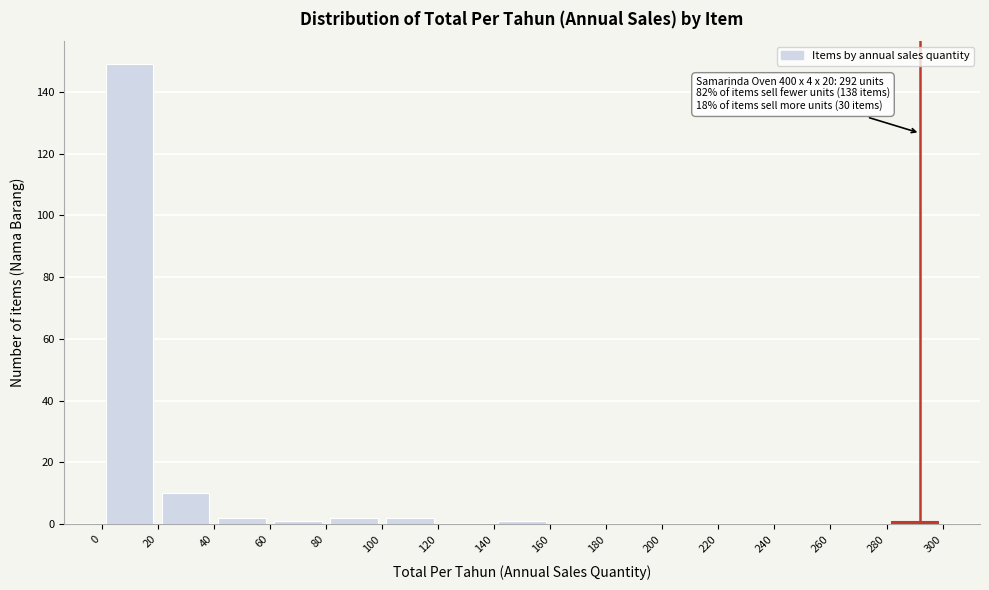

Which range on the x-axis has the tallest bar?

0 to 20